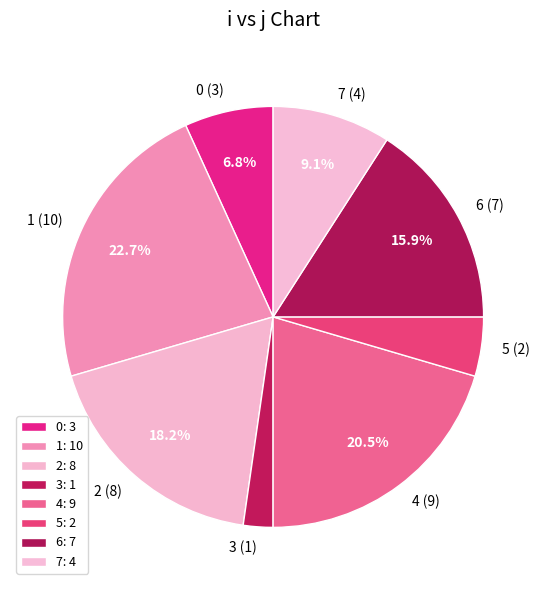

What percentage is the 7 slice, to the nearest percent?

9%